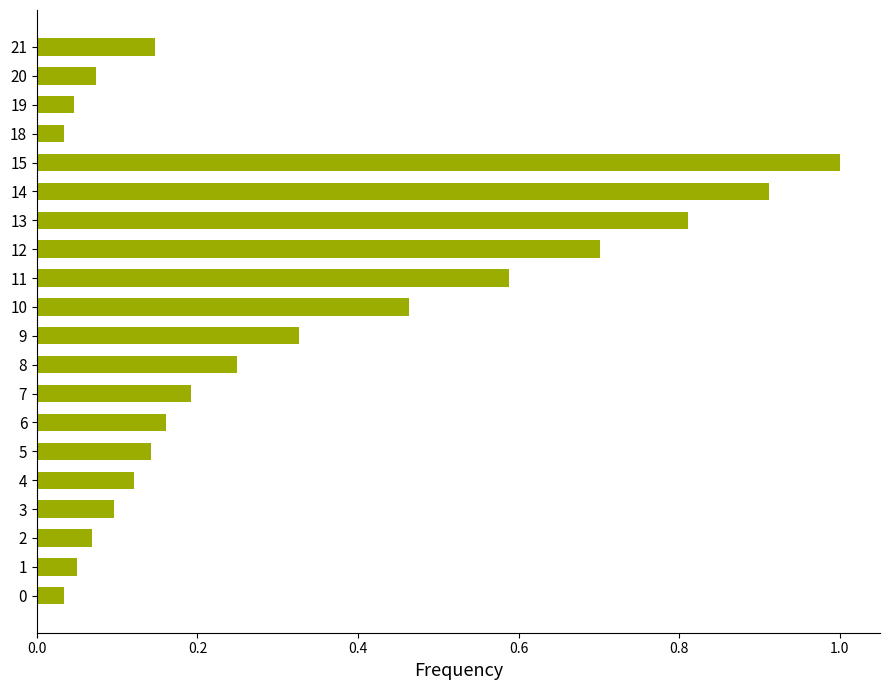

What is the difference between the maximum and minimum values?

1.0